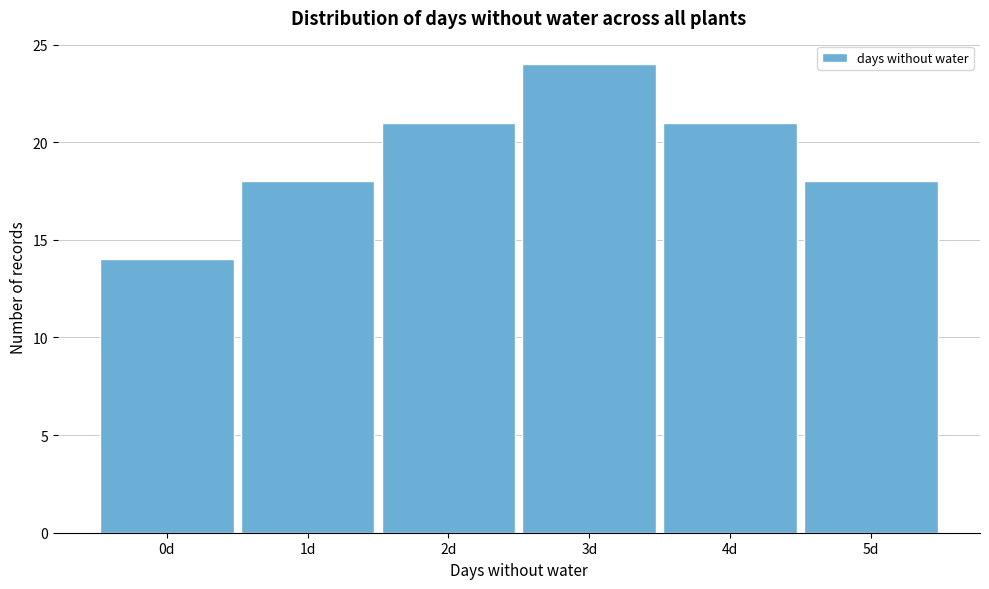

Reading left to right, transcribe all the data shown in this chart.

14	18	21	24	21	18